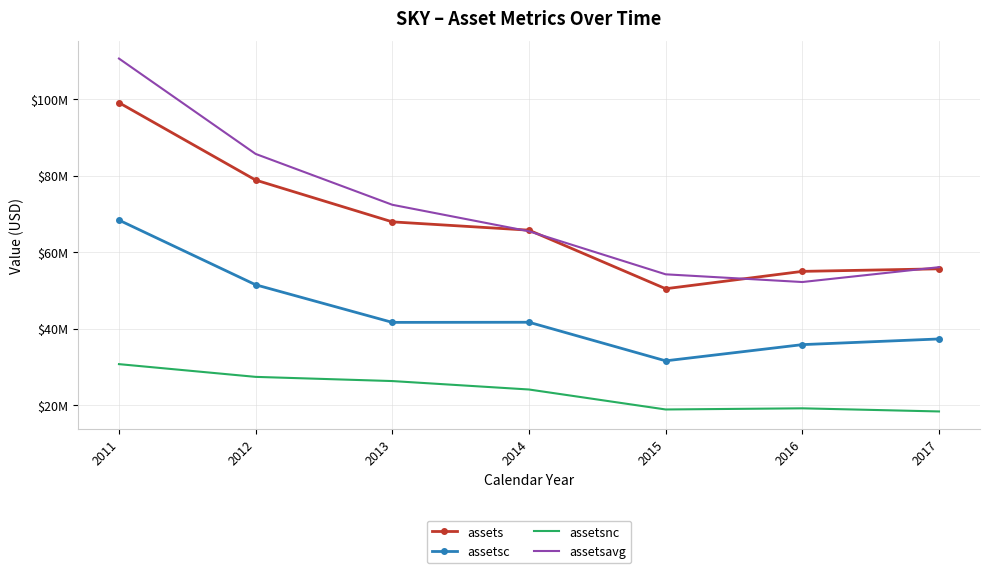

What are all the series names shown in the legend?

assets, assetsc, assetsnc, assetsavg